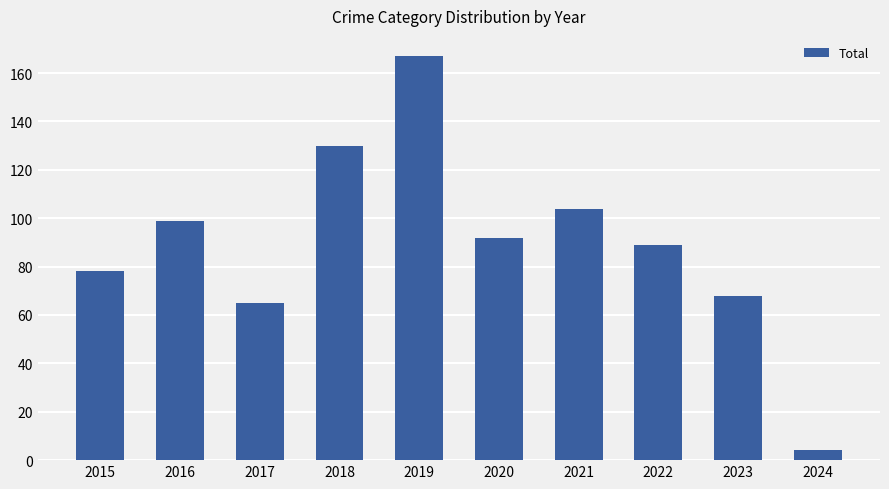

List the labels in order of value, largest first.

2019, 2018, 2021, 2016, 2020, 2022, 2015, 2023, 2017, 2024